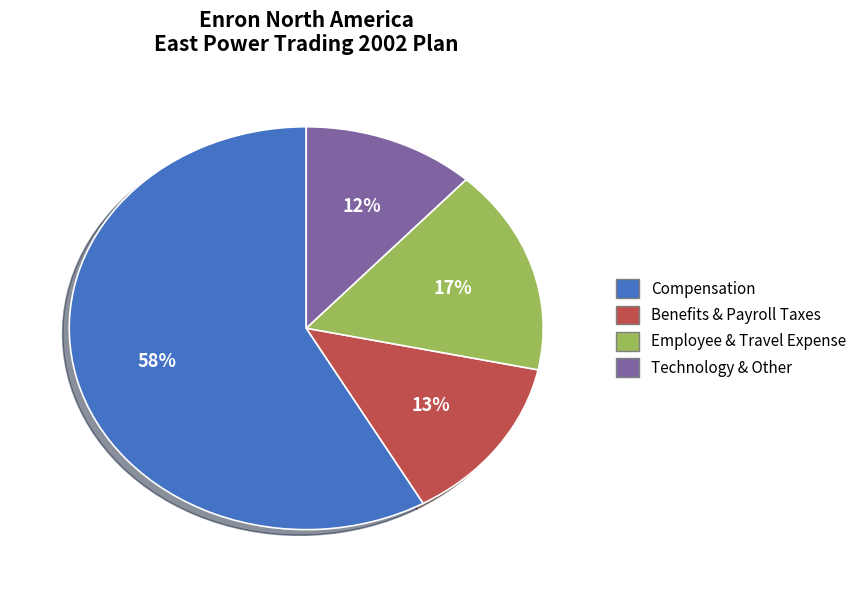

Is there any slice that represents more than half of the pie?

Yes